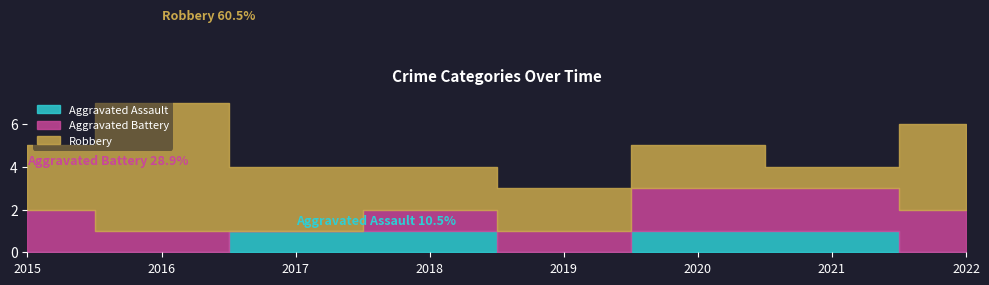

Is the value of Robbery at 2017 greater than the value of Aggravated Assault at 2016?

Yes